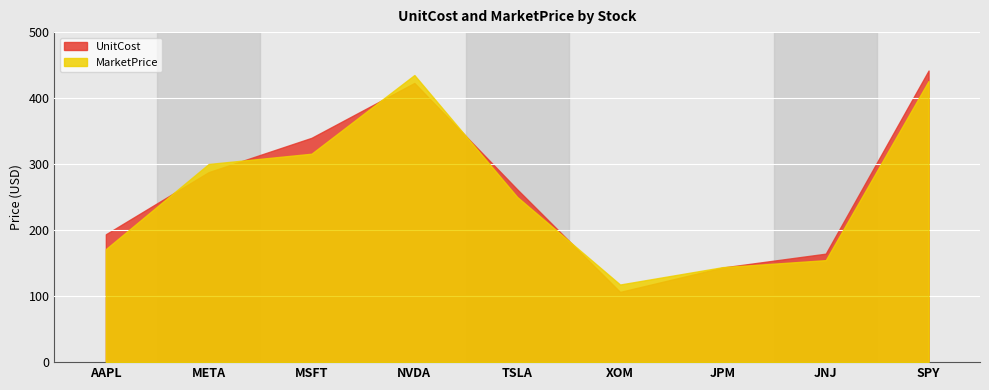

Where does the UnitCost series first go above 261?

META